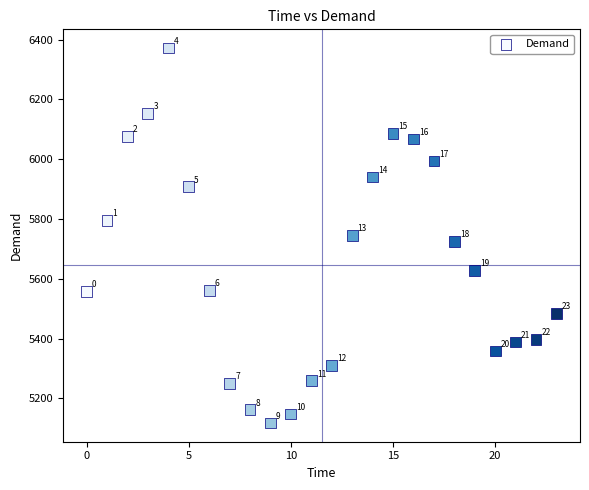

What Y value in the scatter plot is closest to 5745?

5745